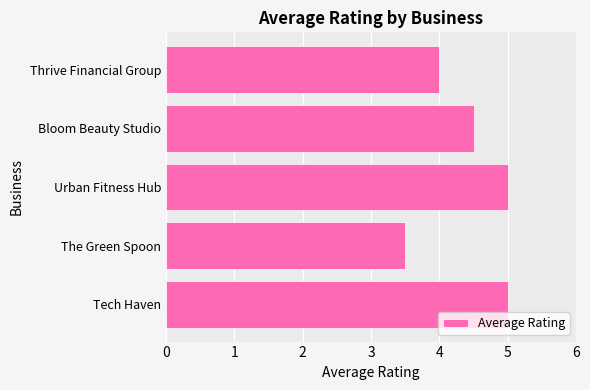

Which category has the lowest value across all series?

The Green Spoon